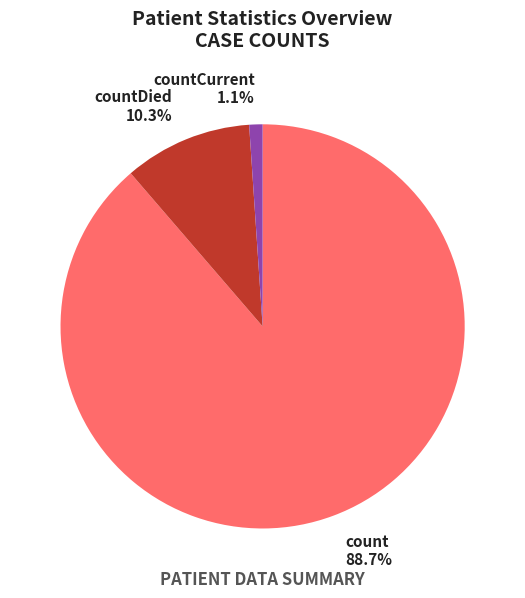

Rank the categories by value from lowest to highest.

countCurrent, countDied, count